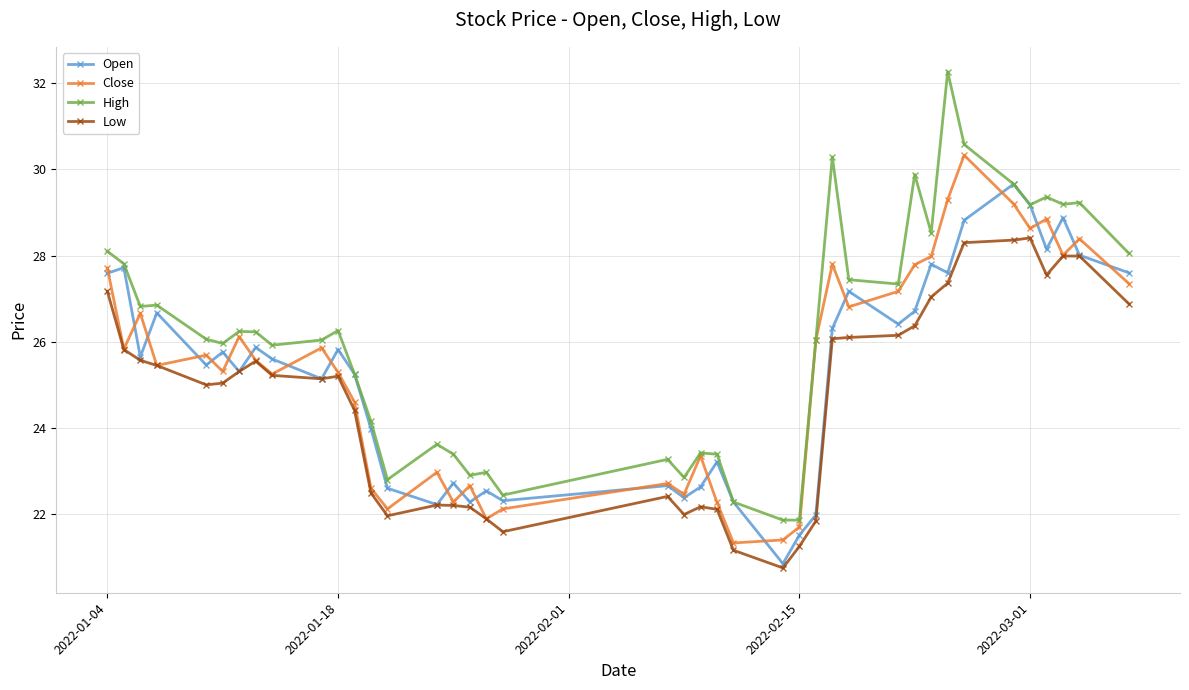

What is the sum of all Low values?

987.6